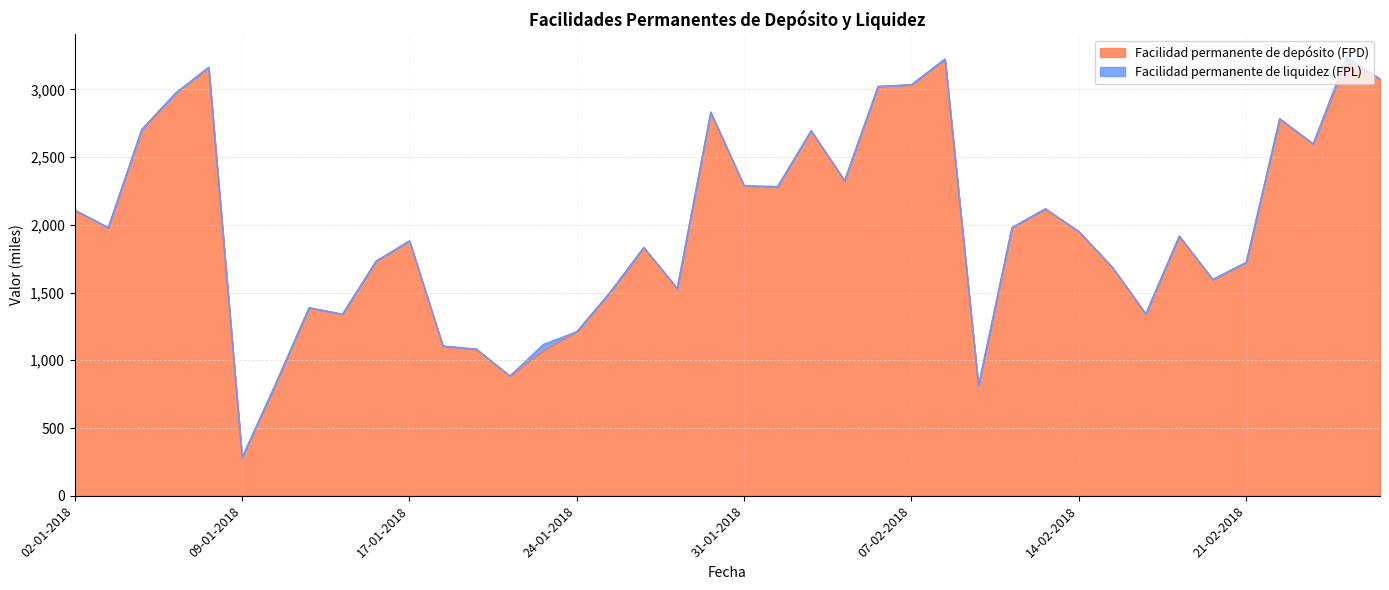

The value at 17-01-2018 is 1881400. True or false?

True